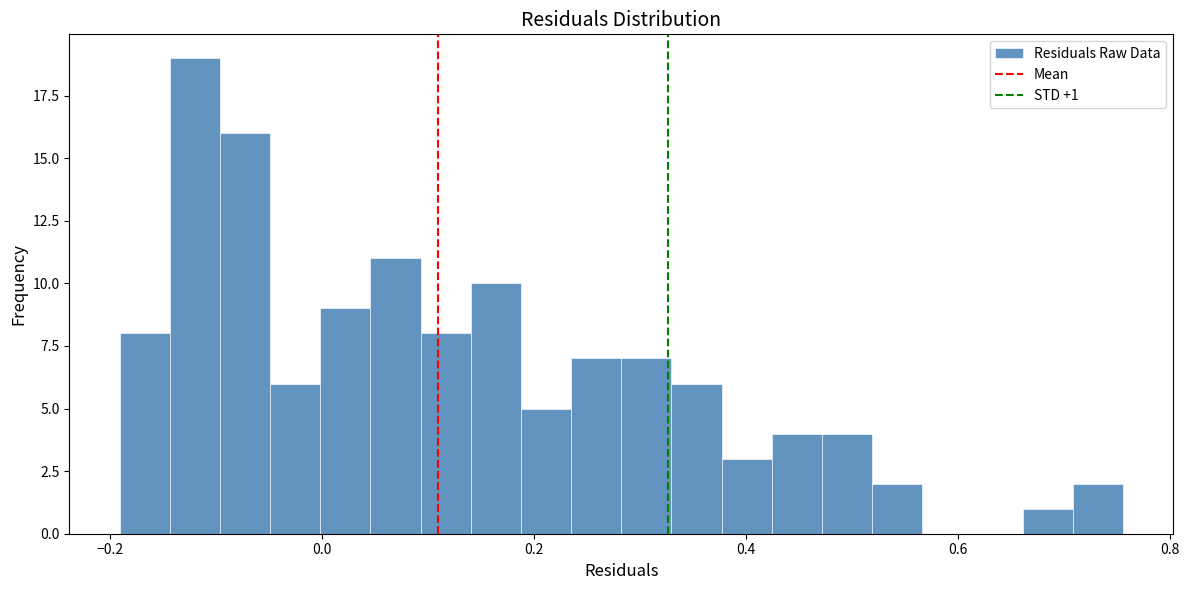

Around what value on the x-axis is the tallest bar? Give the approximate position of its centre, as read against the axis.

-0.12